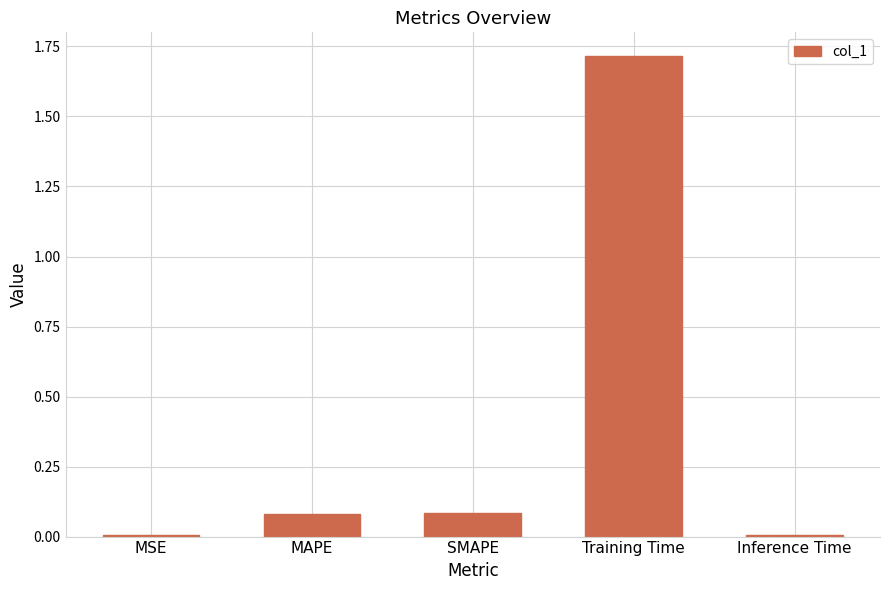

Is it true that the value at Training Time is 1.7?

True